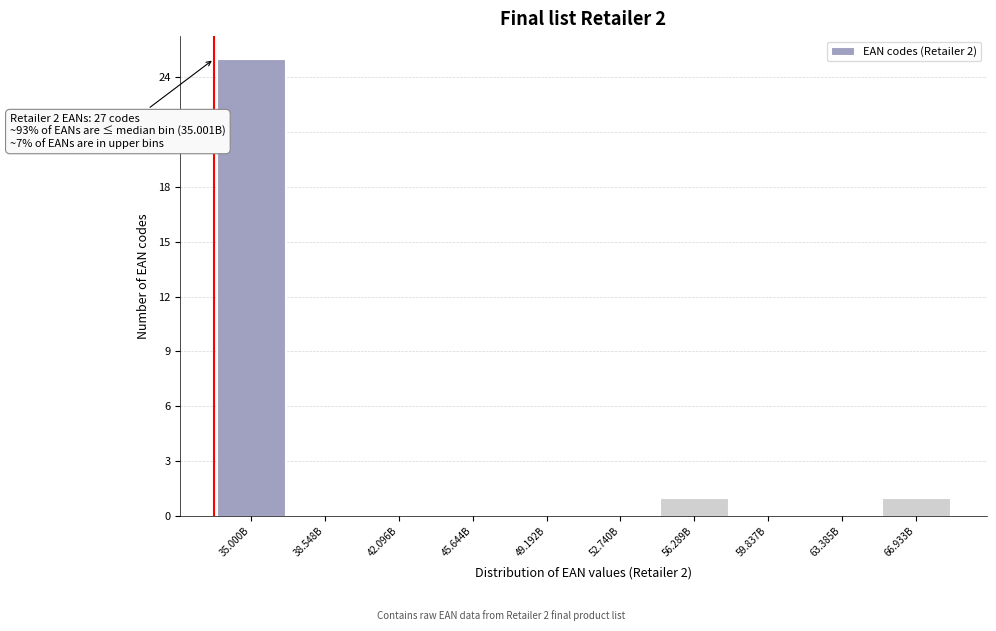

Reading left to right, what are all the values shown in this chart?

35.000B=25	38.548B=0	42.096B=0	45.644B=0	49.192B=0	52.740B=0	56.289B=1	59.837B=0	63.385B=0	66.933B=1